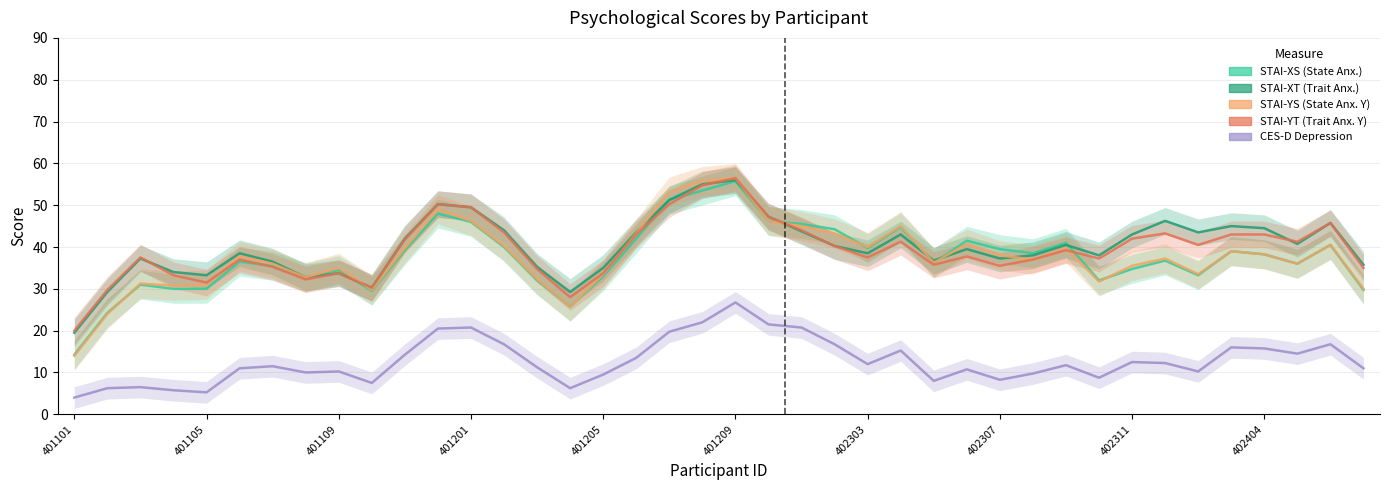

Between 14 and 33, which is larger?

33